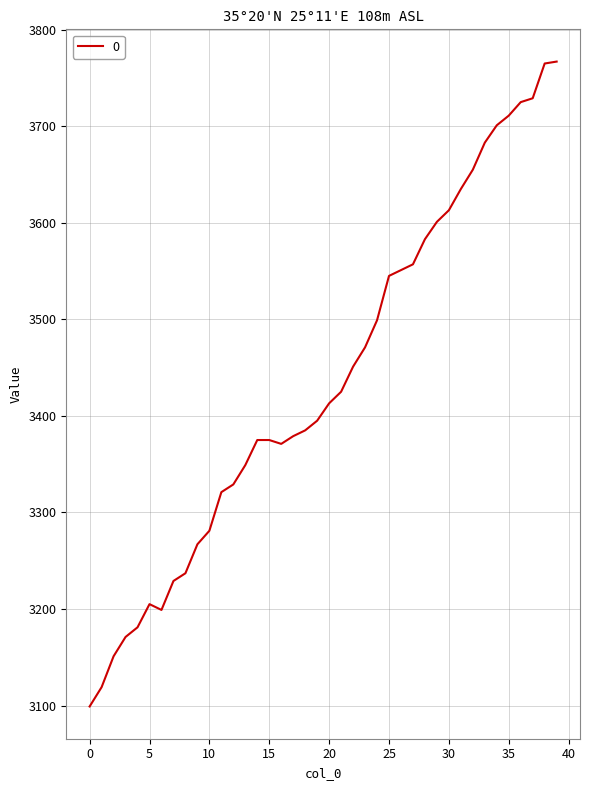

What is the minimum value shown in the chart?

3099